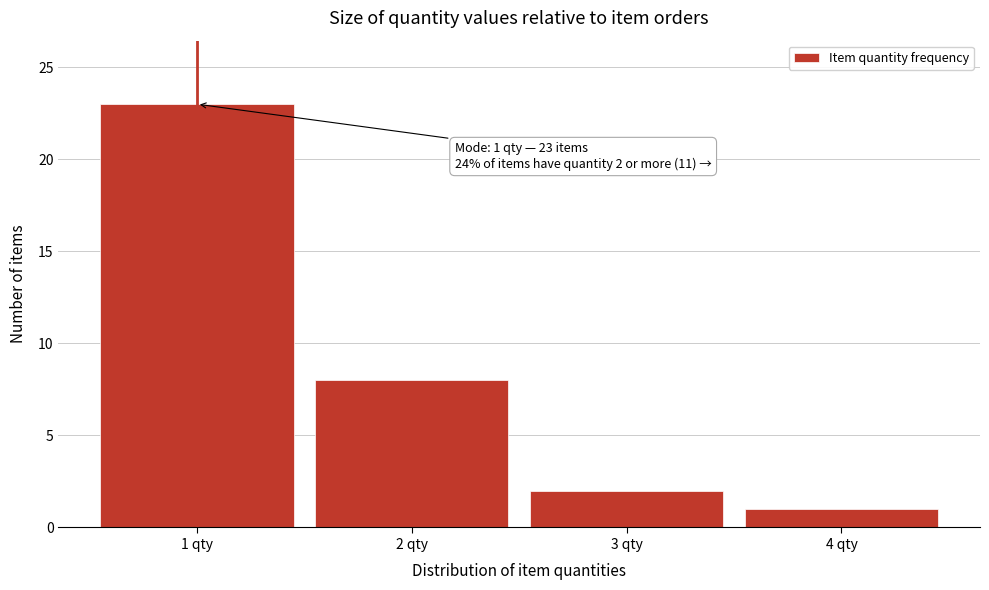

Which range on the x-axis has the tallest bar?

0.5 to 1.5